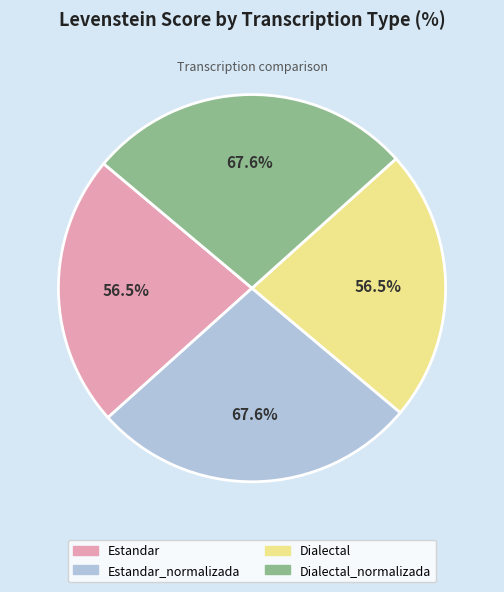

The Estandar slice represents 36% of the pie. True or false?

False